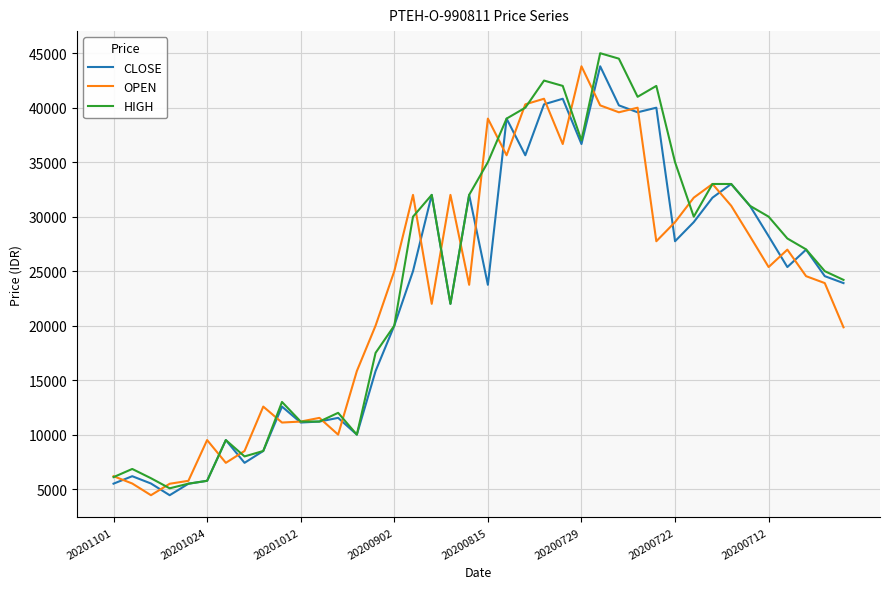

What is the maximum value for HIGH?

45000